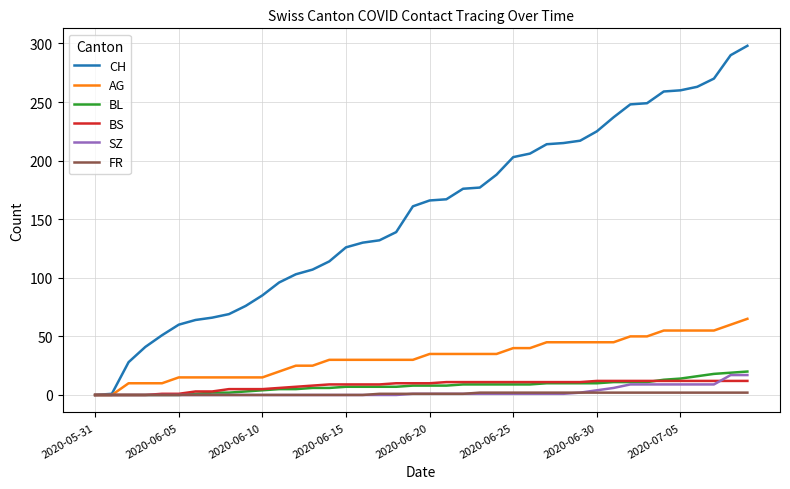

What is the maximum value shown in the chart?

298